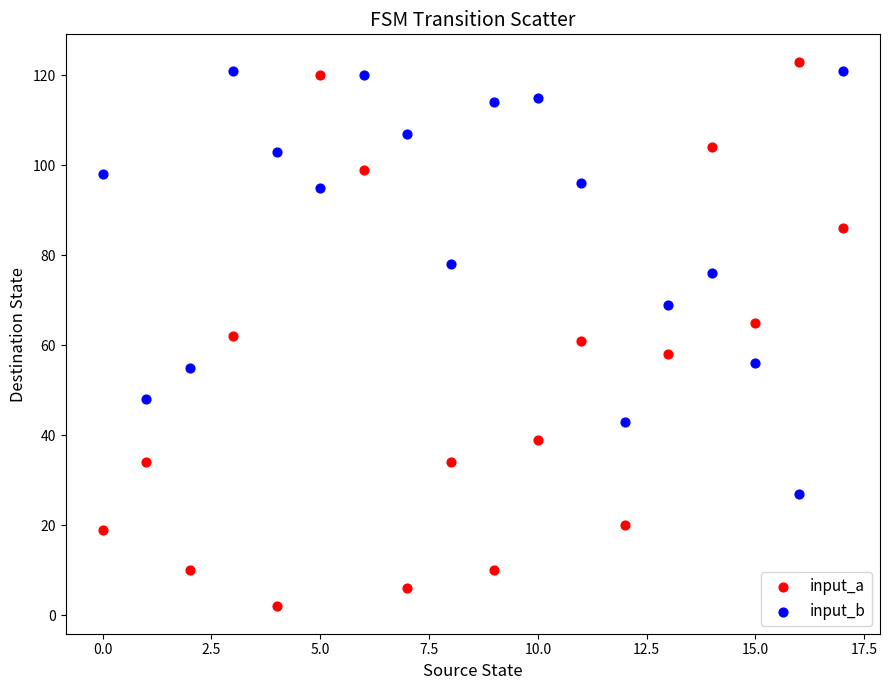

Which series has the widest spread of Y values?

input_a